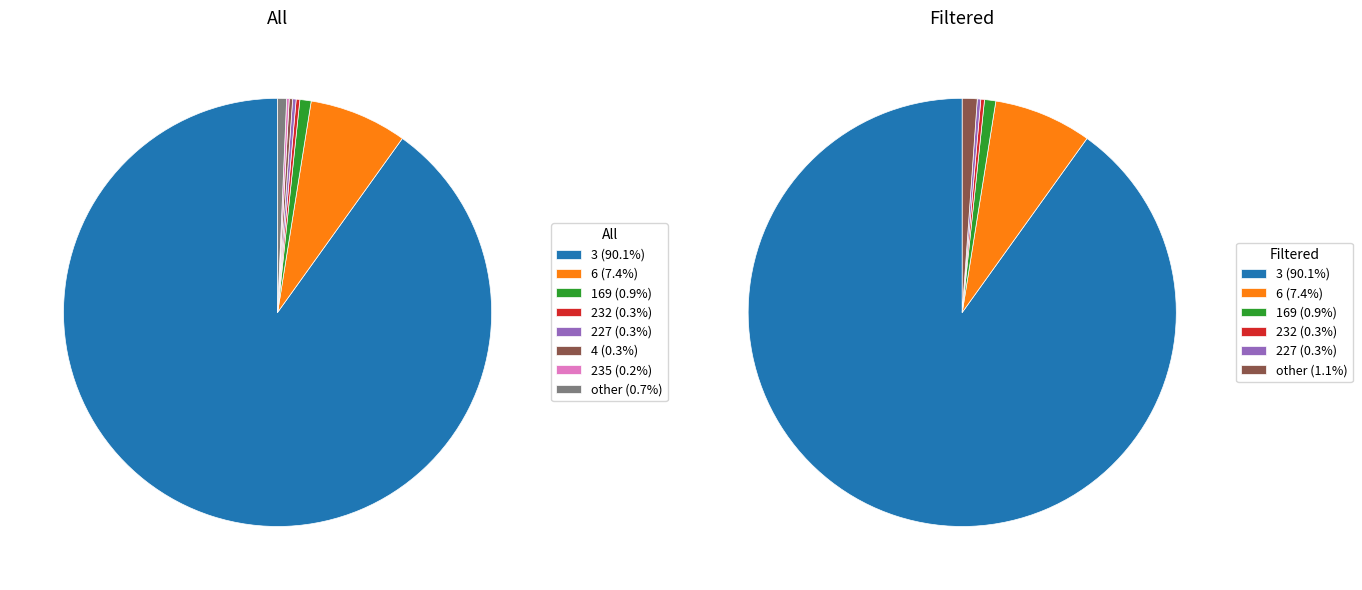

Which category accounts for the majority?

3